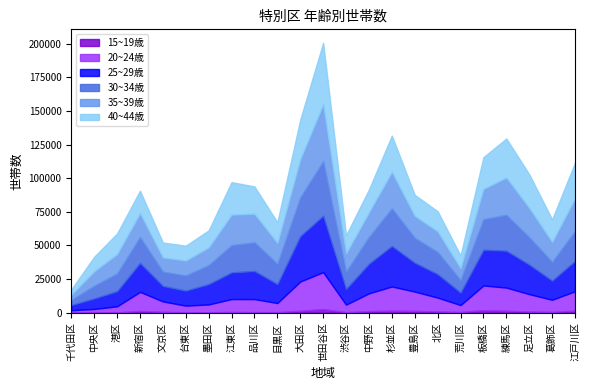

Reading left to right, extract all data points from this chart.

15~19歳: 158	157	219	1322	647	356	307	559	465	427	1404	2727	400	1165	1544	1362	928	506	1900	1489	843	610	1514
20~24歳: 1688	2657	4532	14176	7772	4920	5857	9597	9679	6760	21798	27458	5593	13279	17964	14366	10310	5183	18360	17195	12990	9018	14460
25~29歳: 3869	7786	11248	21521	11497	11171	15134	19810	20898	14118	33790	41949	11678	22005	30140	21453	17476	9277	26611	27418	21951	14249	22529
30~34歳: 3812	9450	13104	19214	10554	11220	14098	20258	21266	15047	28784	40519	12854	19922	27896	18476	16405	9277	22708	26657	20306	13900	22211
35~39歳: 3969	10805	14523	17808	10668	11165	13212	22744	21302	15546	28452	42446	13669	18406	27259	16369	15424	8854	22542	27818	21894	14882	24388
40~44歳: 3877	10771	15311	16696	11045	11034	12662	24138	20294	15422	29407	45602	13440	16873	26919	15607	14940	9437	23568	28983	24994	16717	26521